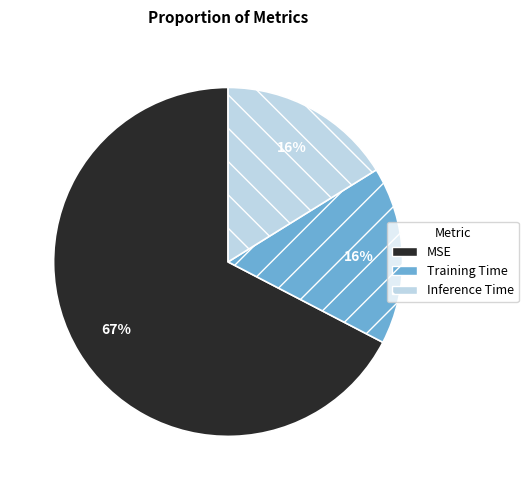

Does MSE account for over 50% of the chart?

Yes